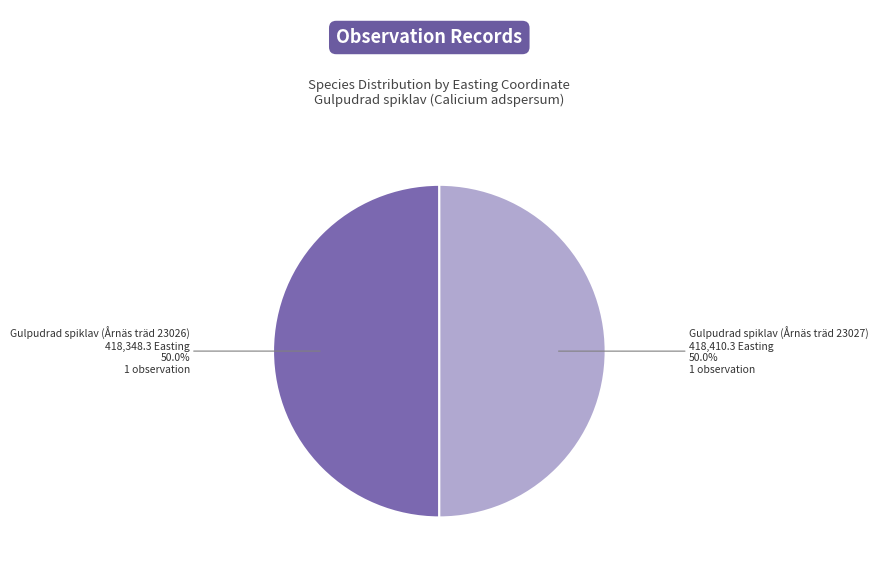

Count the number of slices in the pie.

2